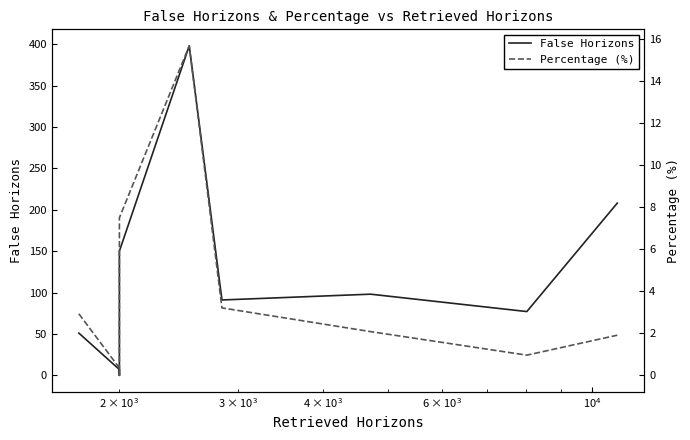

The Percentage (%) series shows 1.8 at 5. True or false?

False